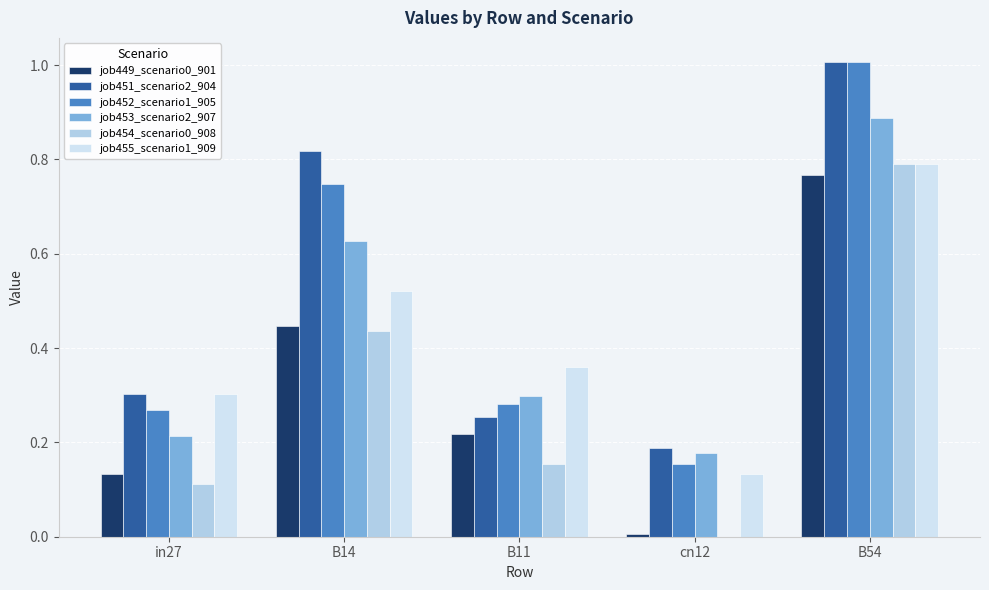

What is the total value across all series at B14?

3.6